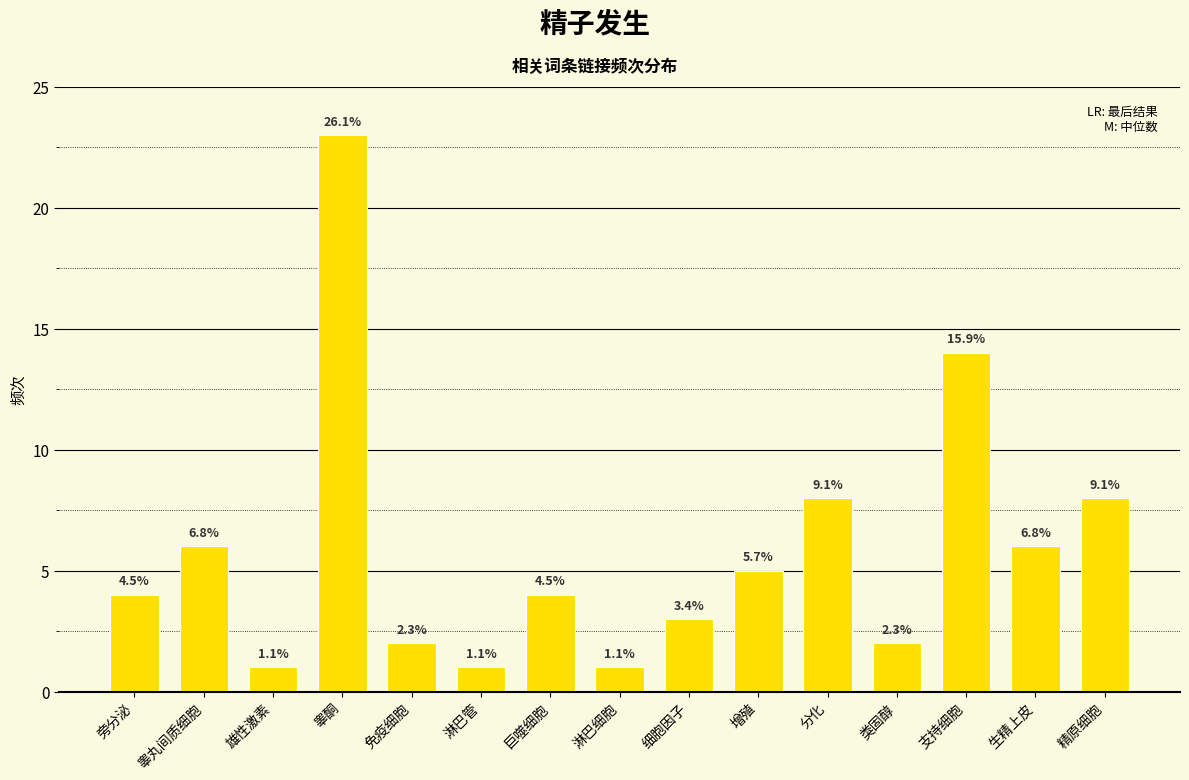

How many bars are there in total?

15